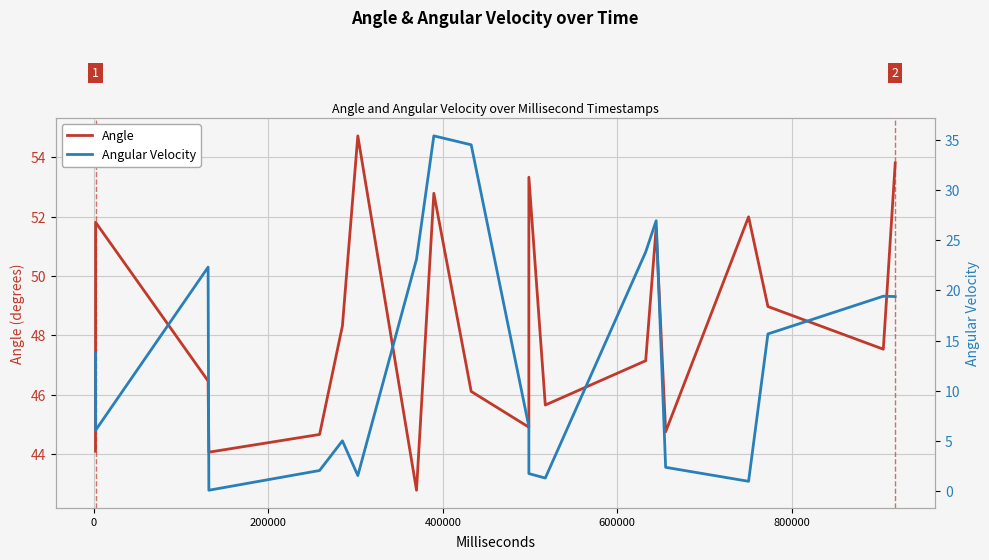

In Angle, how many points are lower than both neighbors (excluding endpoints)?

6